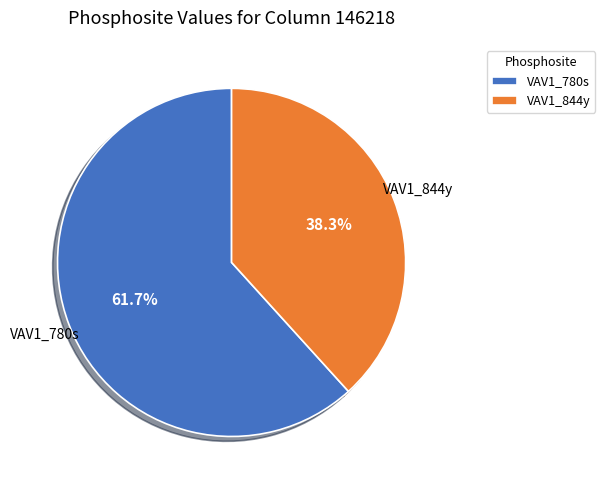

What percentage is the VAV1_844y slice, to the nearest percent?

38%